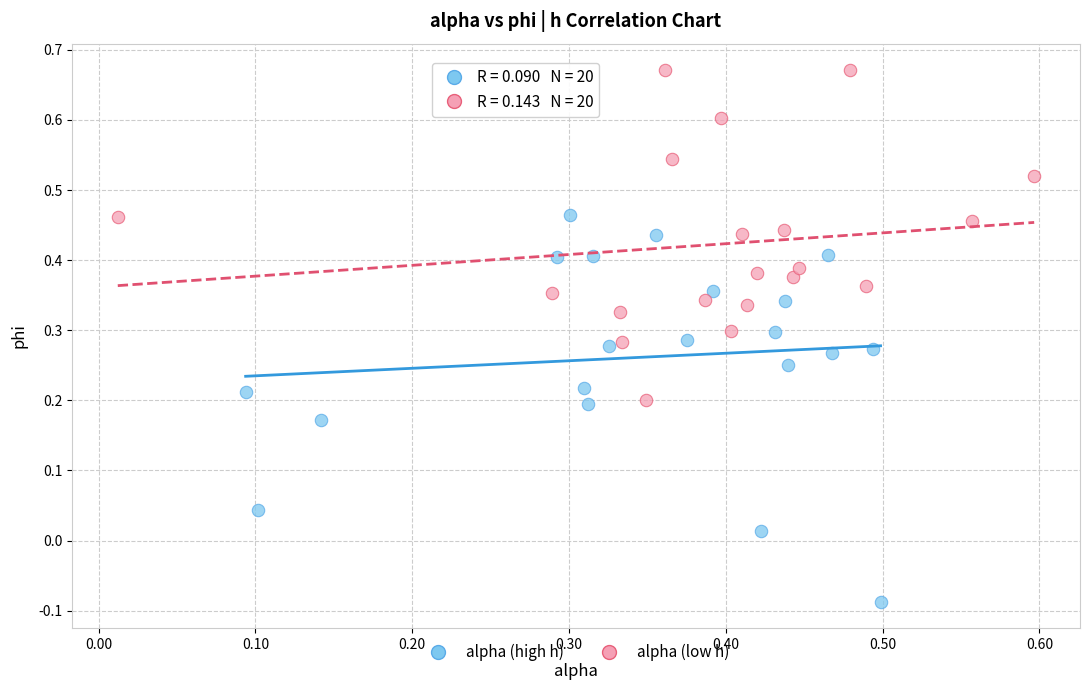

Which series reaches the maximum Y coordinate?

alpha (low h)